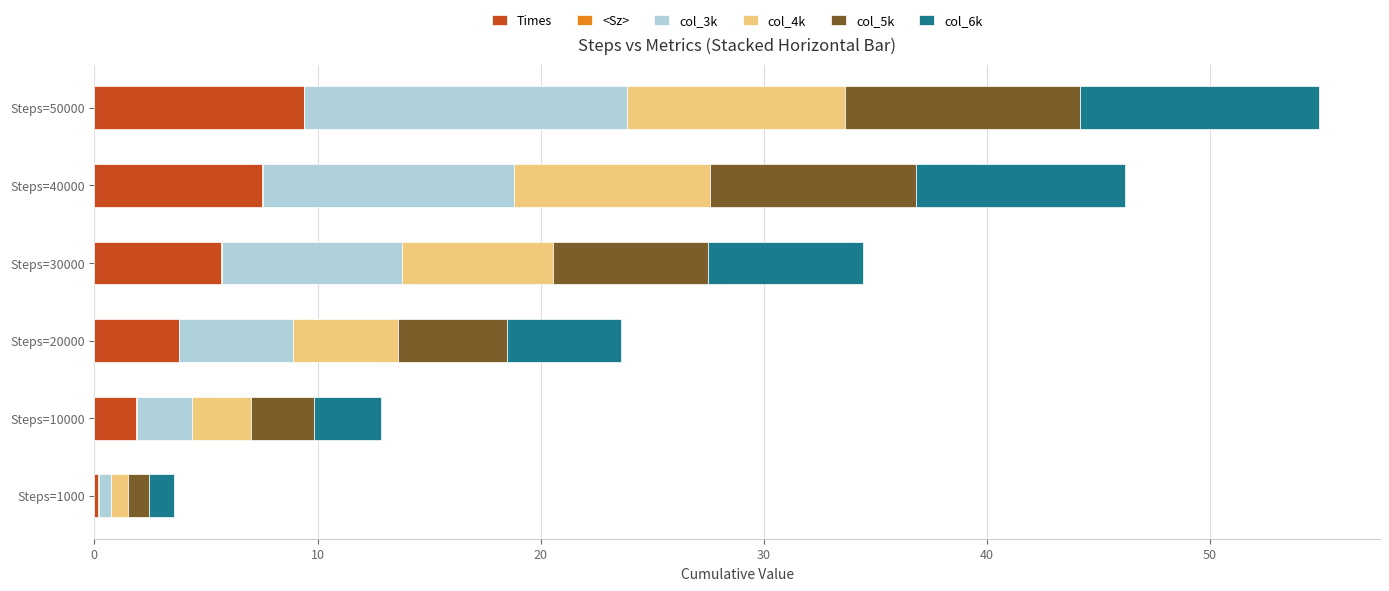

Which category has the highest value in the Times series?

Steps=50000